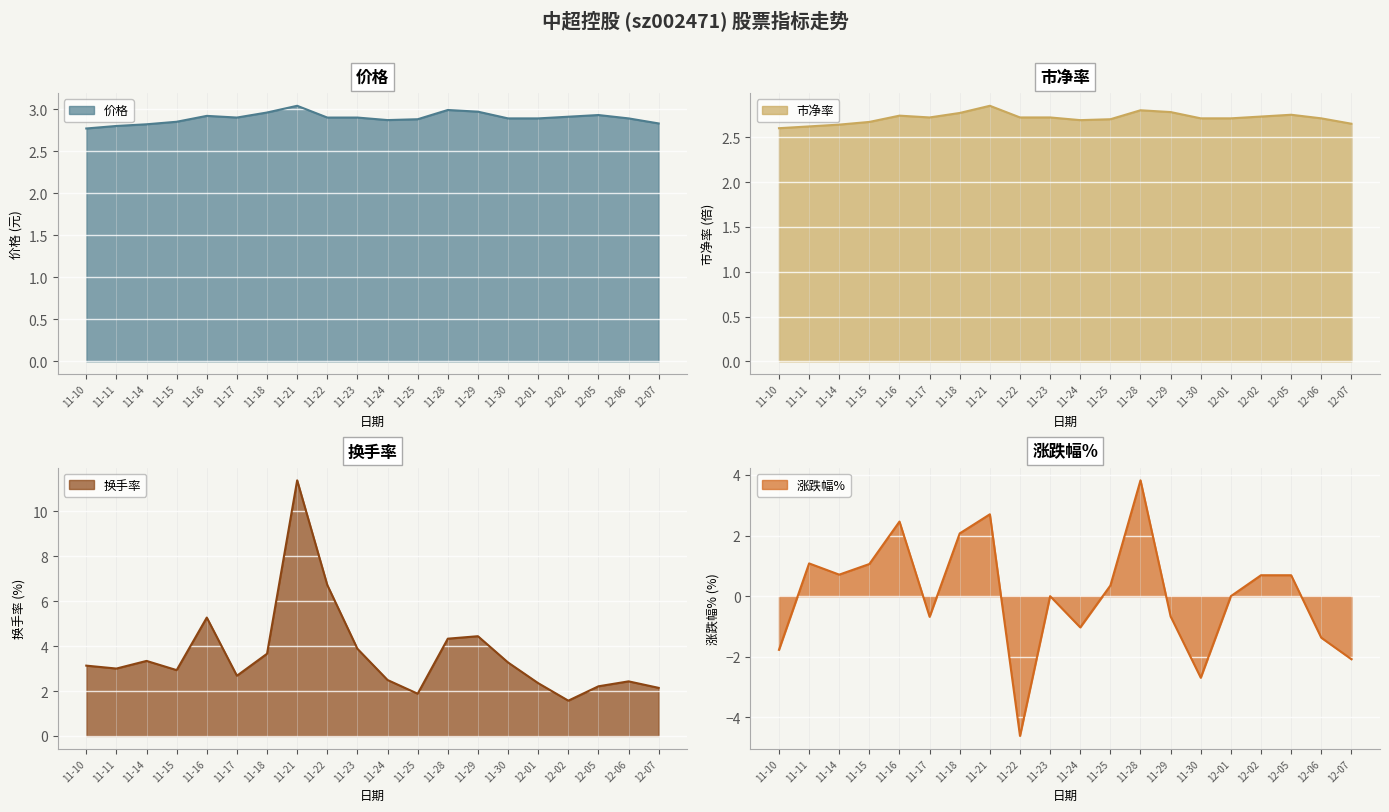

True or false: 市净率 has a value of 2.7 at 11-24.

True